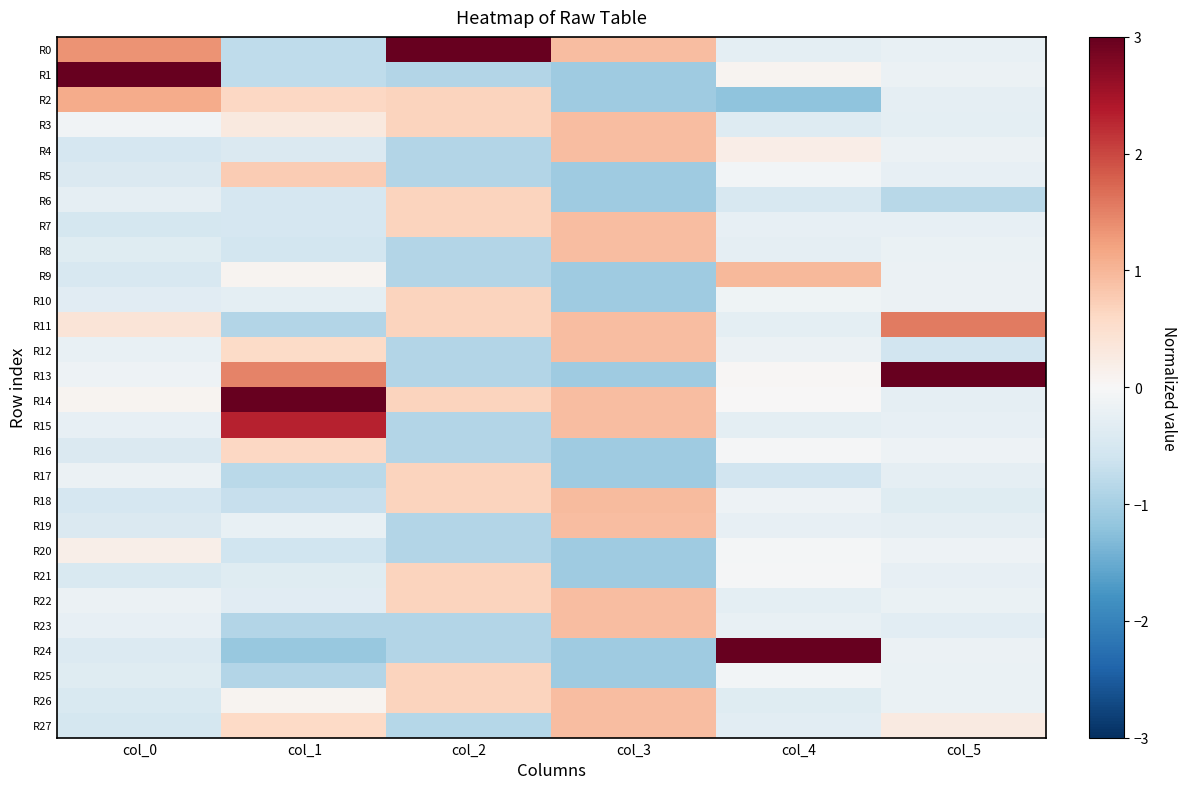

Reading left to right, transcribe all the data shown in this chart.

R0: col_0=1.3	col_1=-0.8	col_2=3.4	col_3=0.9	col_4=-0.3	col_5=-0.2
R1: col_0=4.6	col_1=-0.8	col_2=-0.9	col_3=-1.1	col_4=0.1	col_5=-0.2
R2: col_0=1.1	col_1=0.6	col_2=0.7	col_3=-1.1	col_4=-1.2	col_5=-0.3
R3: col_0=-0.1	col_1=0.3	col_2=0.7	col_3=0.9	col_4=-0.4	col_5=-0.3
R4: col_0=-0.5	col_1=-0.4	col_2=-0.9	col_3=0.9	col_4=0.2	col_5=-0.2
R5: col_0=-0.4	col_1=0.8	col_2=-0.9	col_3=-1.1	col_4=-0.1	col_5=-0.2
R6: col_0=-0.3	col_1=-0.5	col_2=0.7	col_3=-1.1	col_4=-0.5	col_5=-0.8
R7: col_0=-0.5	col_1=-0.5	col_2=0.7	col_3=0.9	col_4=-0.2	col_5=-0.2
R8: col_0=-0.4	col_1=-0.5	col_2=-0.9	col_3=0.9	col_4=-0.3	col_5=-0.2
R9: col_0=-0.5	col_1=0.1	col_2=-0.9	col_3=-1.1	col_4=1.0	col_5=-0.2
R10: col_0=-0.3	col_1=-0.3	col_2=0.7	col_3=-1.1	col_4=-0.1	col_5=-0.2
R11: col_0=0.4	col_1=-0.9	col_2=0.7	col_3=0.9	col_4=-0.3	col_5=1.6
R12: col_0=-0.2	col_1=0.6	col_2=-0.9	col_3=0.9	col_4=-0.2	col_5=-0.6
R13: col_0=-0.2	col_1=1.5	col_2=-0.9	col_3=-1.1	col_4=0.0	col_5=4.8
R14: col_0=0.1	col_1=3.3	col_2=0.7	col_3=0.9	col_4=0.0	col_5=-0.3
R15: col_0=-0.2	col_1=2.3	col_2=-0.9	col_3=0.9	col_4=-0.3	col_5=-0.3
R16: col_0=-0.4	col_1=0.6	col_2=-0.9	col_3=-1.1	col_4=-0.0	col_5=-0.2
R17: col_0=-0.2	col_1=-0.8	col_2=0.7	col_3=-1.1	col_4=-0.6	col_5=-0.3
R18: col_0=-0.5	col_1=-0.7	col_2=0.7	col_3=0.9	col_4=-0.1	col_5=-0.4
R19: col_0=-0.4	col_1=-0.2	col_2=-0.9	col_3=0.9	col_4=-0.2	col_5=-0.3
R20: col_0=0.2	col_1=-0.6	col_2=-0.9	col_3=-1.1	col_4=-0.1	col_5=-0.2
R21: col_0=-0.5	col_1=-0.4	col_2=0.7	col_3=-1.1	col_4=-0.0	col_5=-0.2
R22: col_0=-0.2	col_1=-0.3	col_2=0.7	col_3=0.9	col_4=-0.3	col_5=-0.2
R23: col_0=-0.2	col_1=-0.9	col_2=-0.9	col_3=0.9	col_4=-0.2	col_5=-0.3
R24: col_0=-0.4	col_1=-1.1	col_2=-0.9	col_3=-1.1	col_4=4.9	col_5=-0.2
R25: col_0=-0.4	col_1=-0.9	col_2=0.7	col_3=-1.1	col_4=-0.1	col_5=-0.2
R26: col_0=-0.4	col_1=0.1	col_2=0.7	col_3=0.9	col_4=-0.4	col_5=-0.2
R27: col_0=-0.5	col_1=0.6	col_2=-0.9	col_3=0.9	col_4=-0.3	col_5=0.3